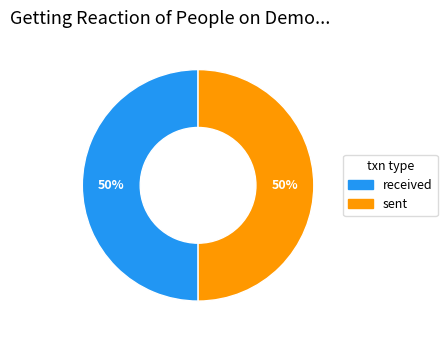

What percentage is the sent slice, to the nearest percent?

50%